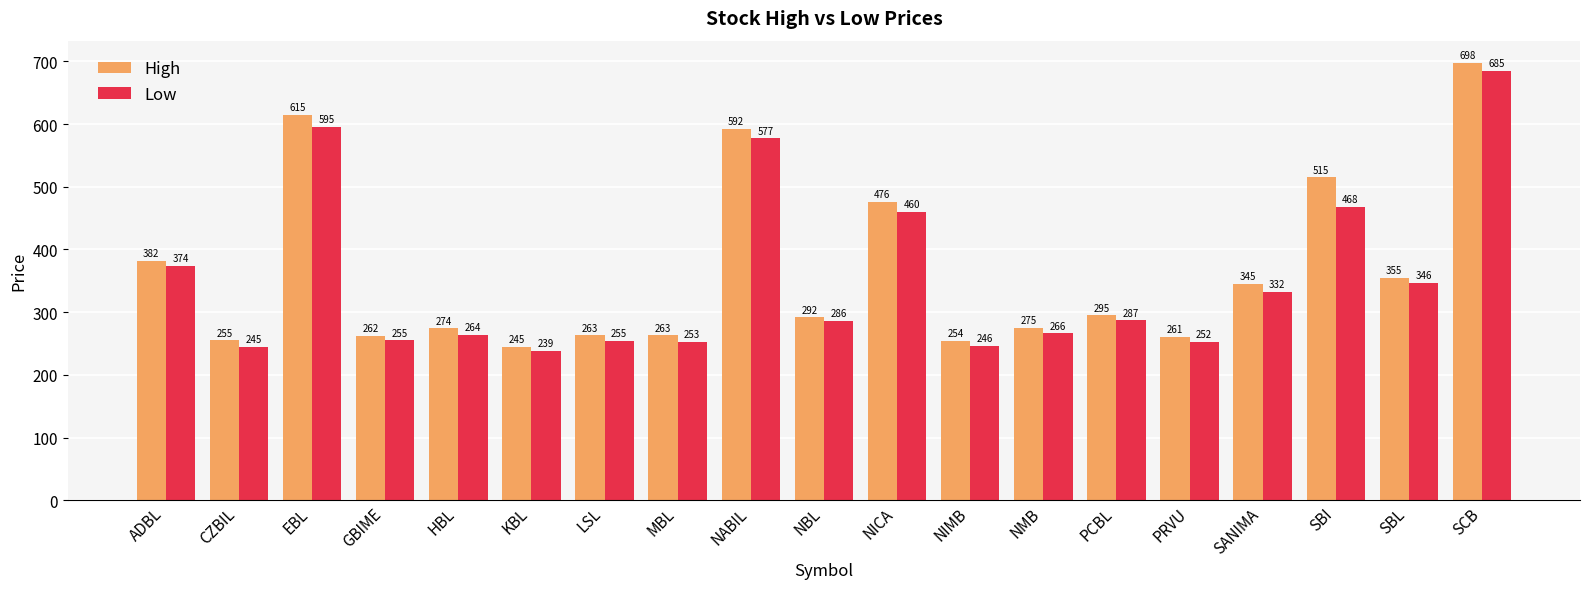

How many values in the Low series are below 286?

9